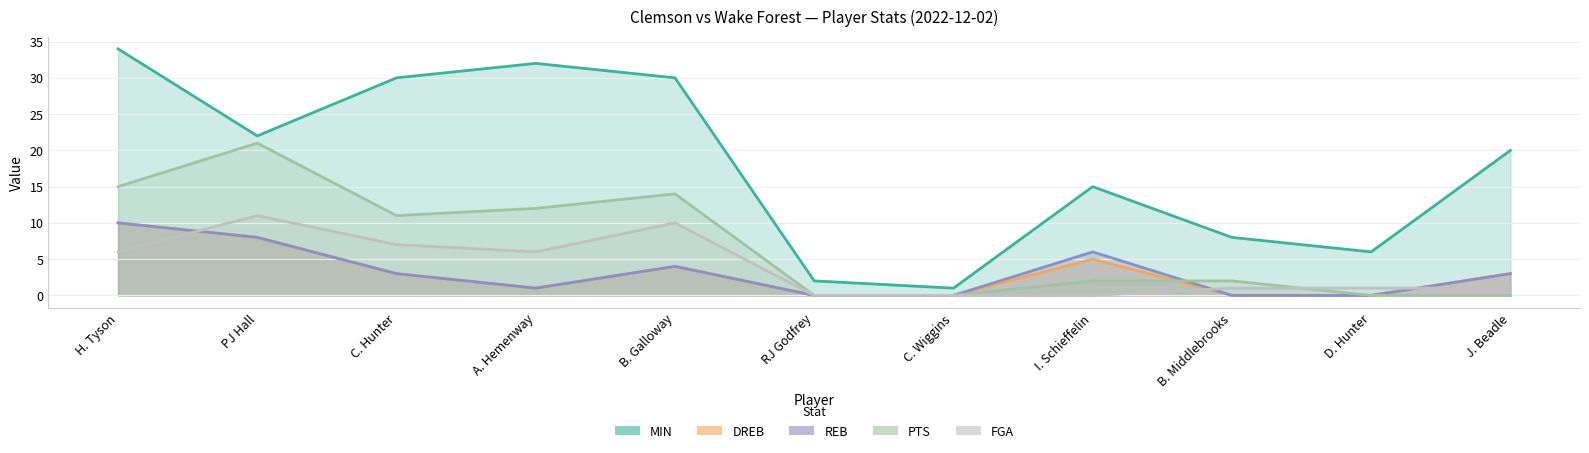

The REB series shows 4 at B. Galloway. True or false?

True